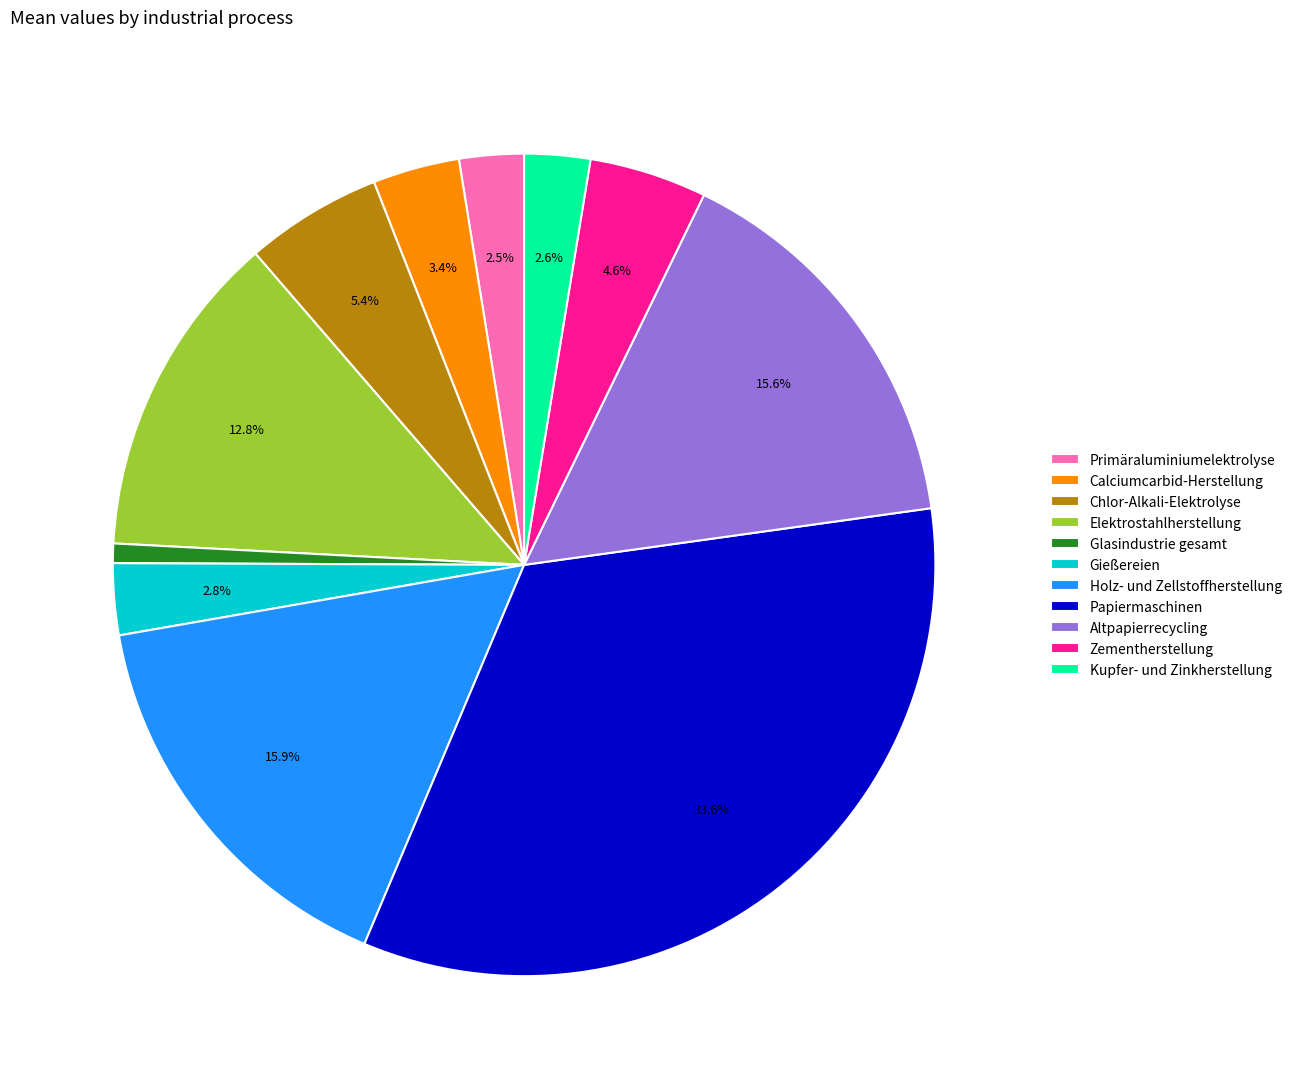

True or false: Gießereien accounts for 17% of the total.

False